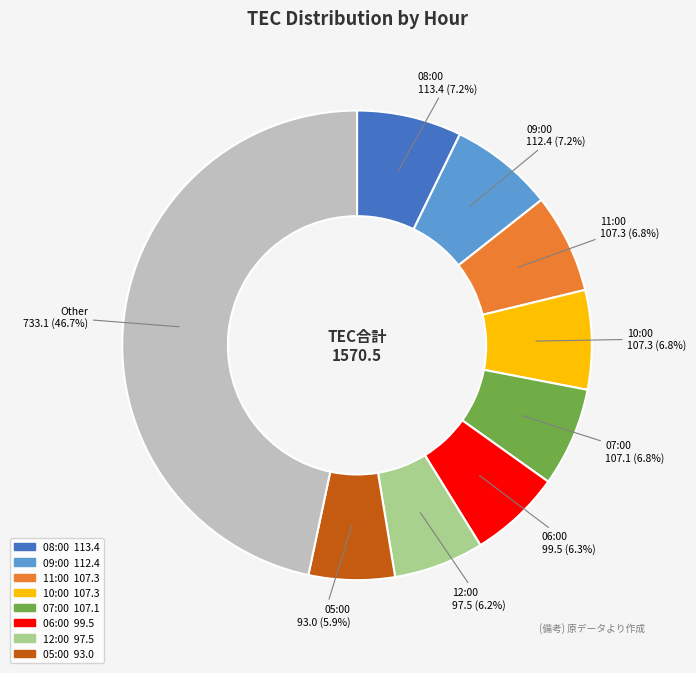

Is there a majority slice in this chart?

No